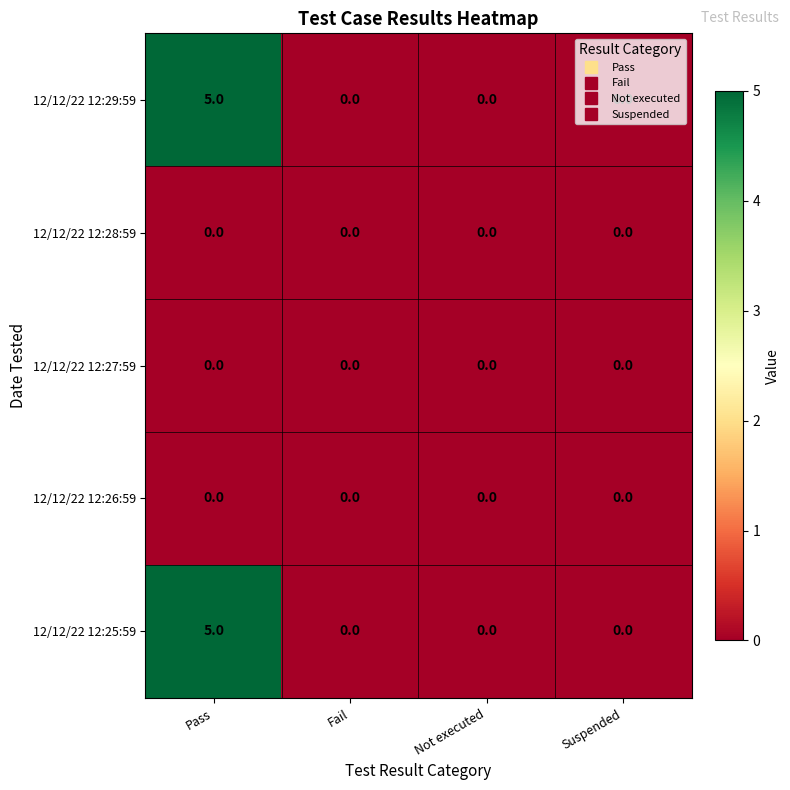

At which category does the chart reach its peak across all series?

Pass